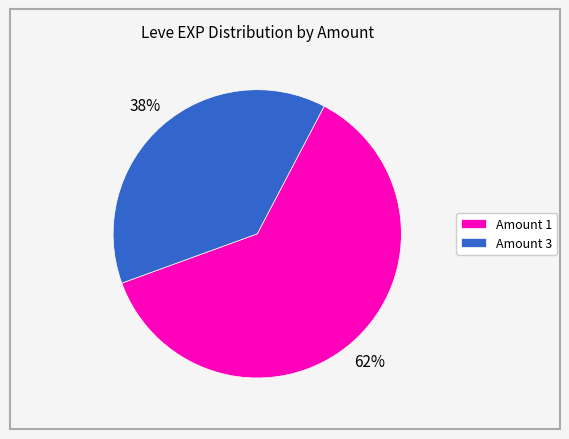

Is there a majority slice in this chart?

Yes